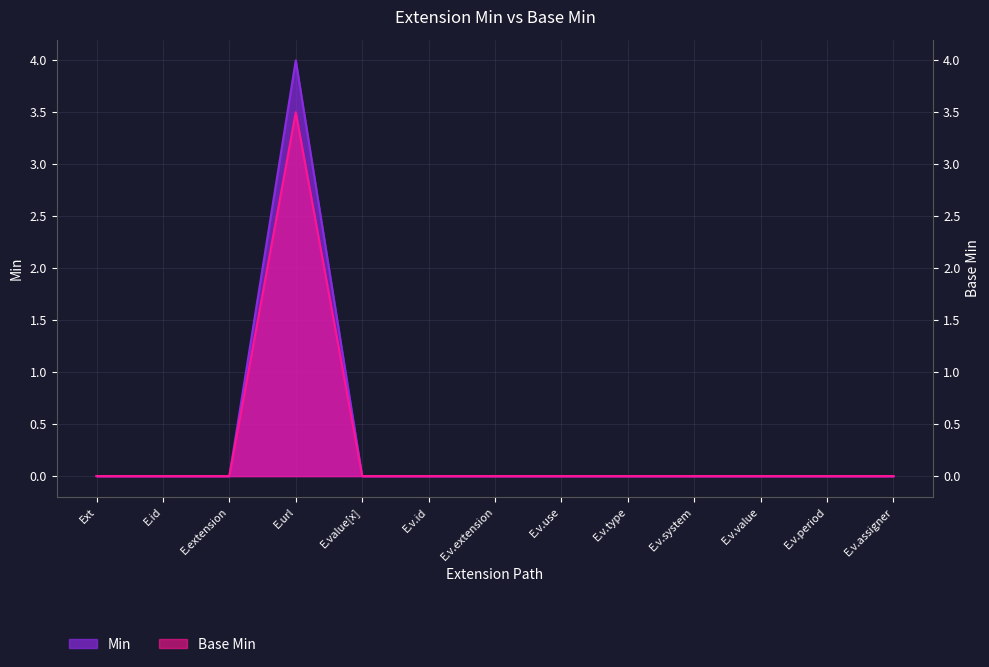

Which category has the highest value in the Min series?

E.url